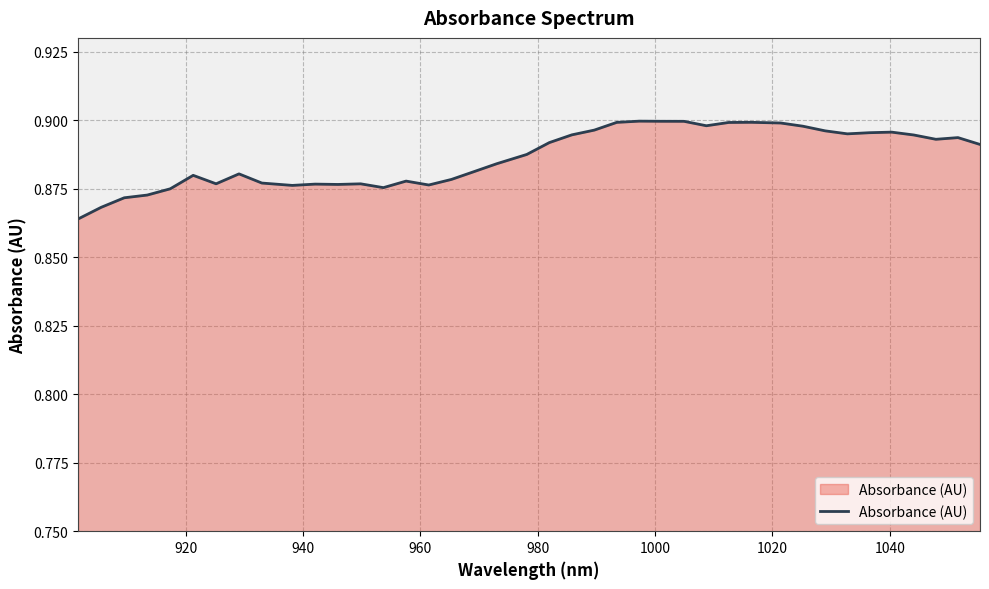

How many lines are shown in the chart?

1